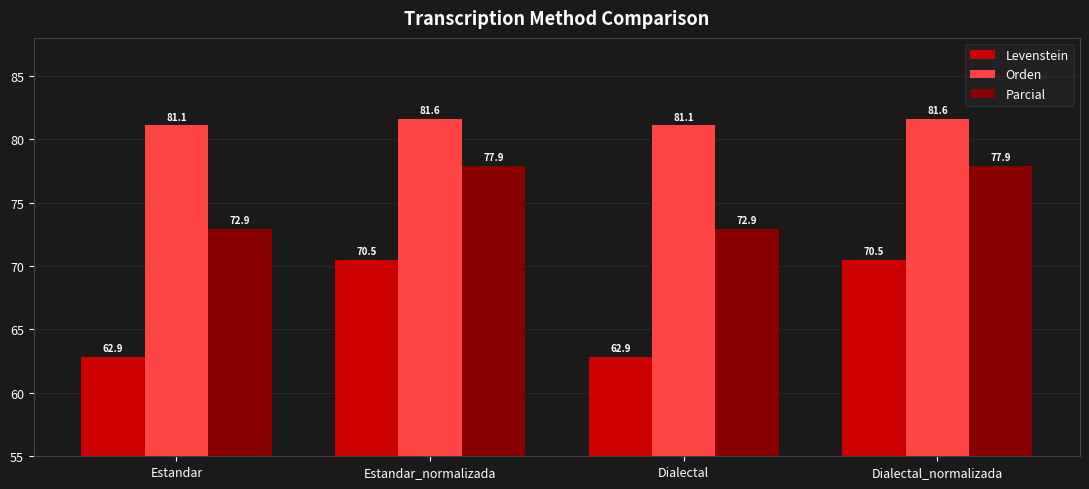

What value does the Orden series have at Dialectal_normalizada?

81.6